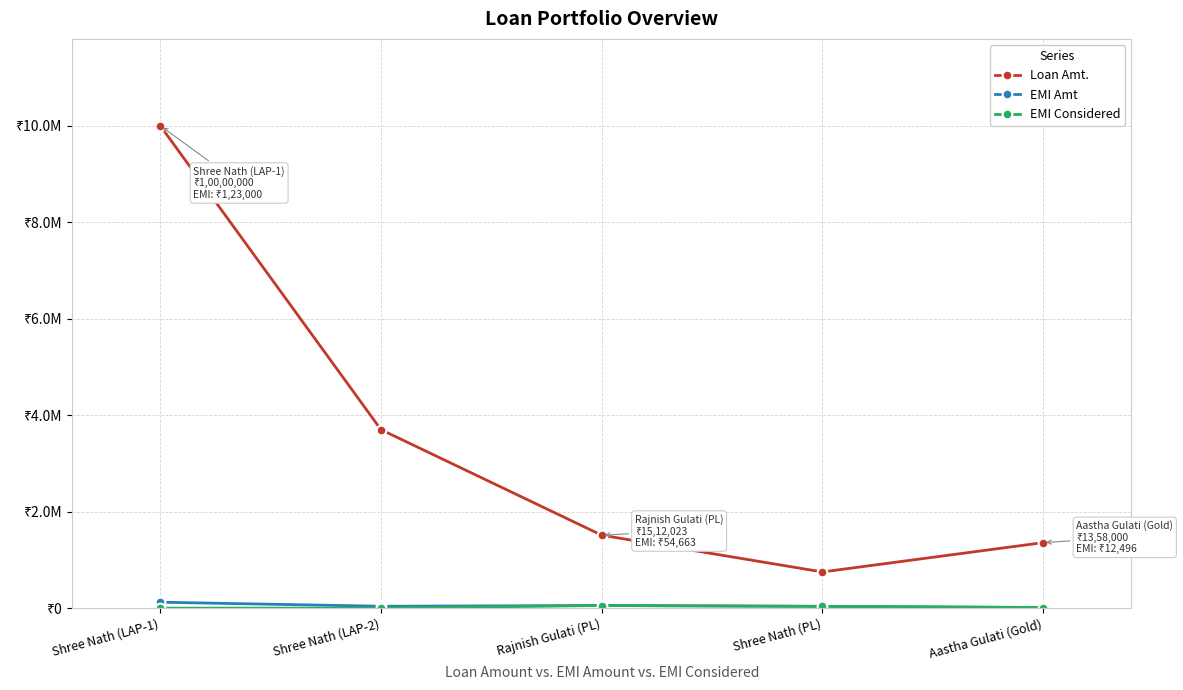

Between Shree Nath (LAP-2) and Shree Nath (PL), which is larger?

Shree Nath (LAP-2)